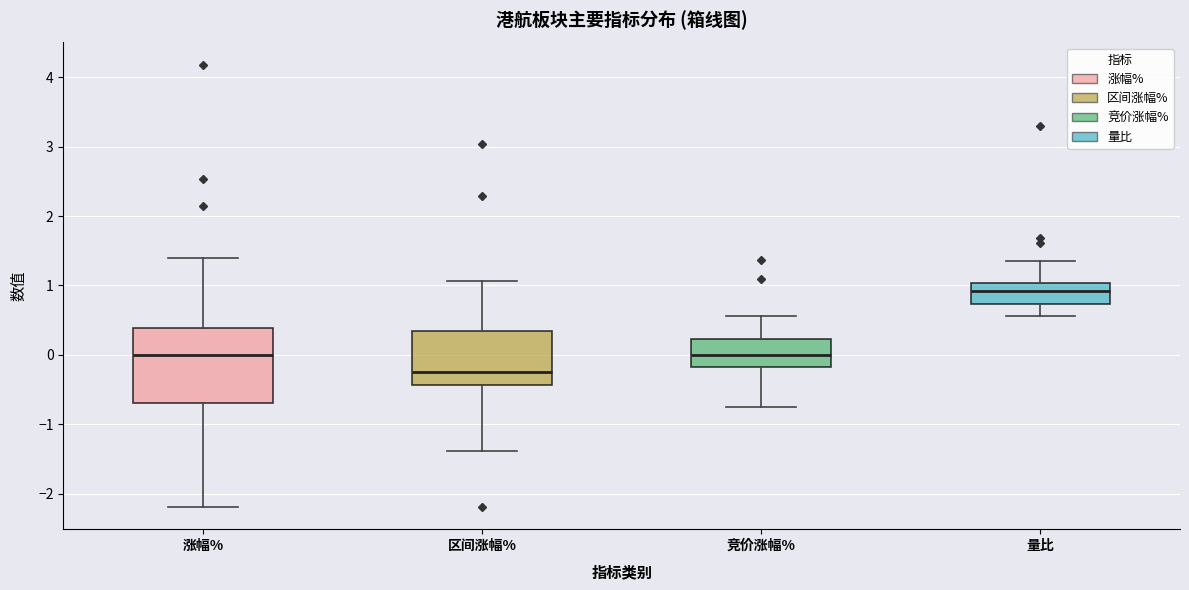

Reading left to right, read every box against the y-axis: the position of its median line, the range the box covers, and the ends of its whiskers. The values are not printed on the chart, so give them approximately, as read against the axis.

涨幅%: median 0.0, box -0.7 to 0.4, whiskers -2.2 to 1.4
区间涨幅%: median -0.2, box -0.4 to 0.4, whiskers -1.4 to 1.1
竞价涨幅%: median 0.0, box -0.2 to 0.2, whiskers -0.7 to 0.6
量比: median 0.9, box 0.7 to 1.0, whiskers 0.6 to 1.4